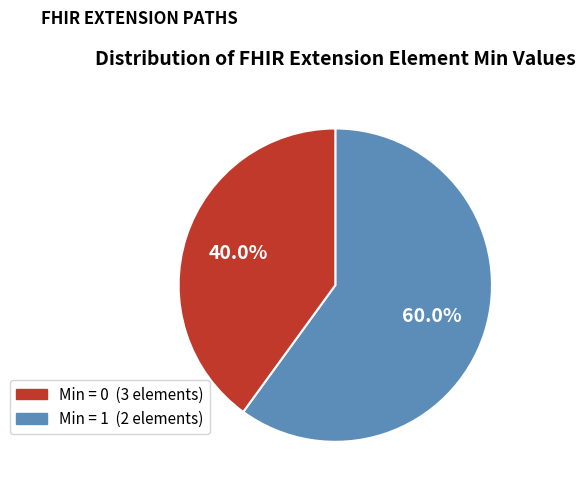

Is there a majority slice in this chart?

Yes